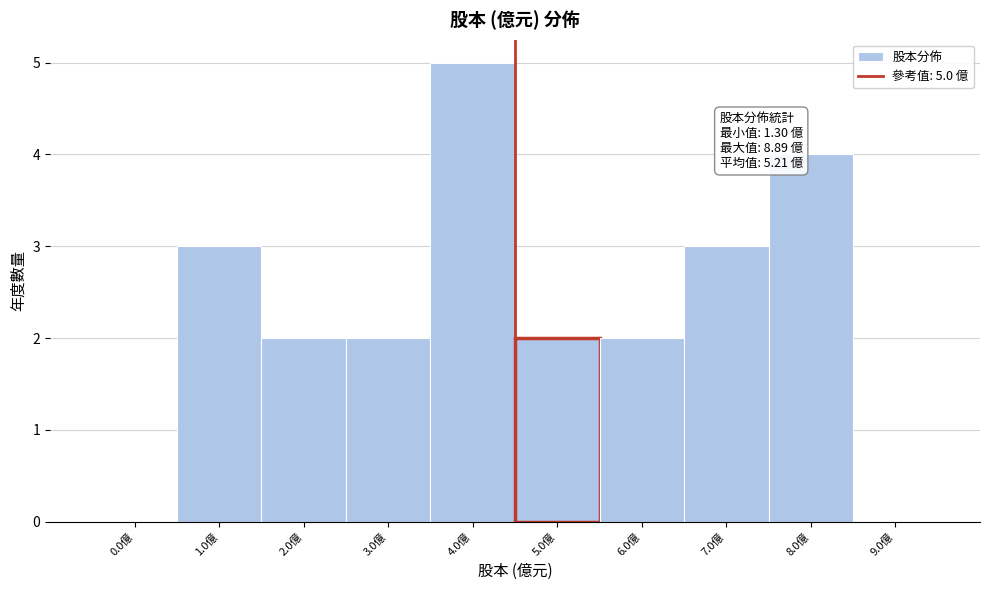

Reading left to right, what are all the values shown in this chart?

0.0億=0	1.0億=3	2.0億=2	3.0億=2	4.0億=5	5.0億=2	6.0億=2	7.0億=3	8.0億=4	9.0億=0